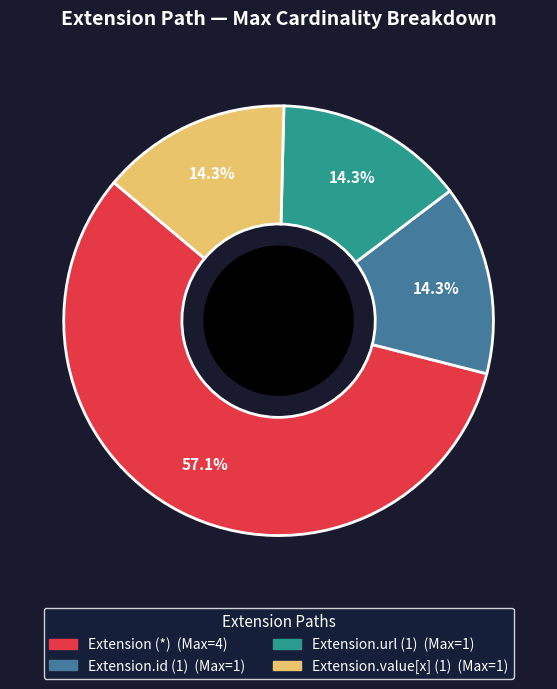

Does any single category account for the majority?

Yes